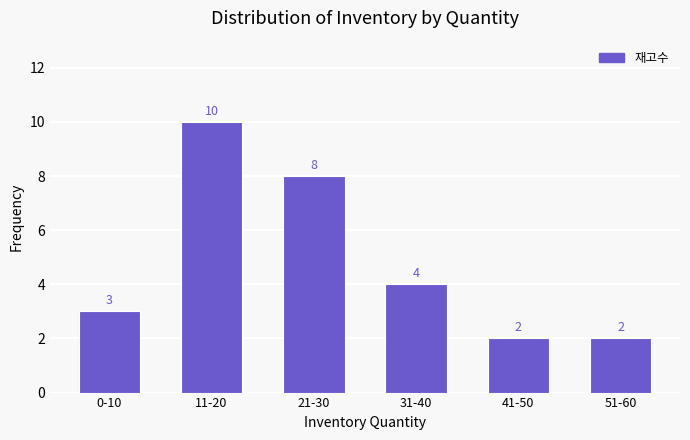

Reading right to left, list all the values displayed in this chart.

2	2	4	8	10	3